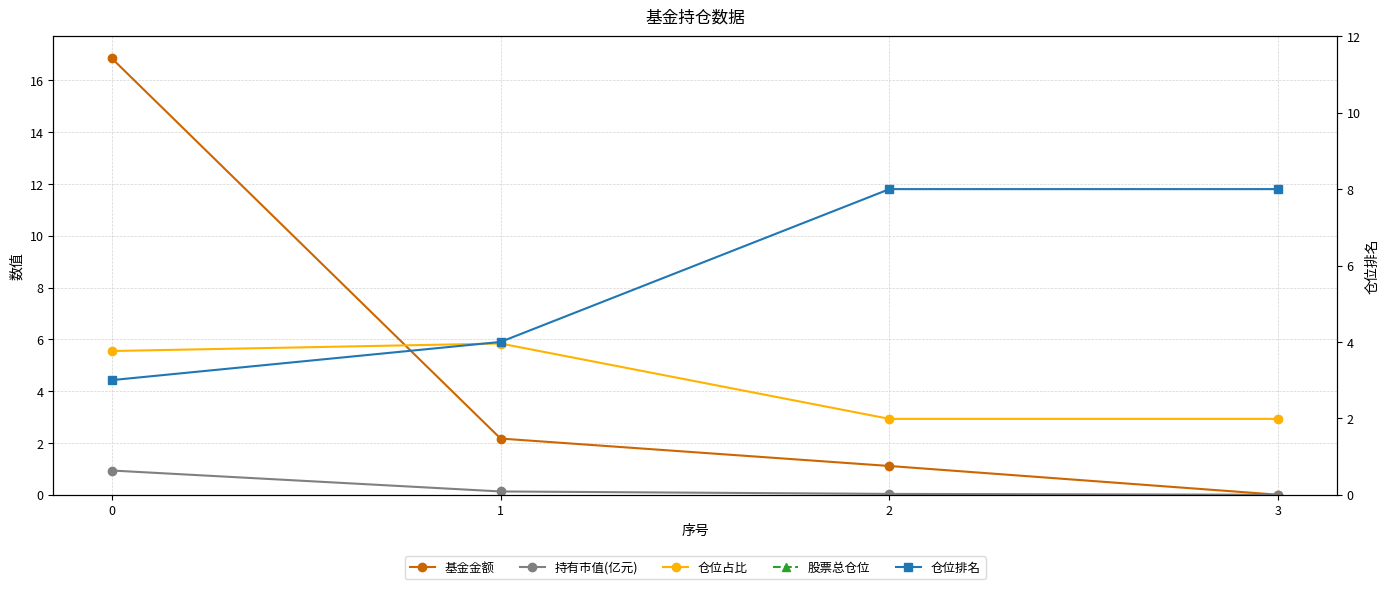

What are all the series names shown in the legend?

基金金额, 持有市值(亿元), 仓位占比, 股票总仓位, 仓位排名